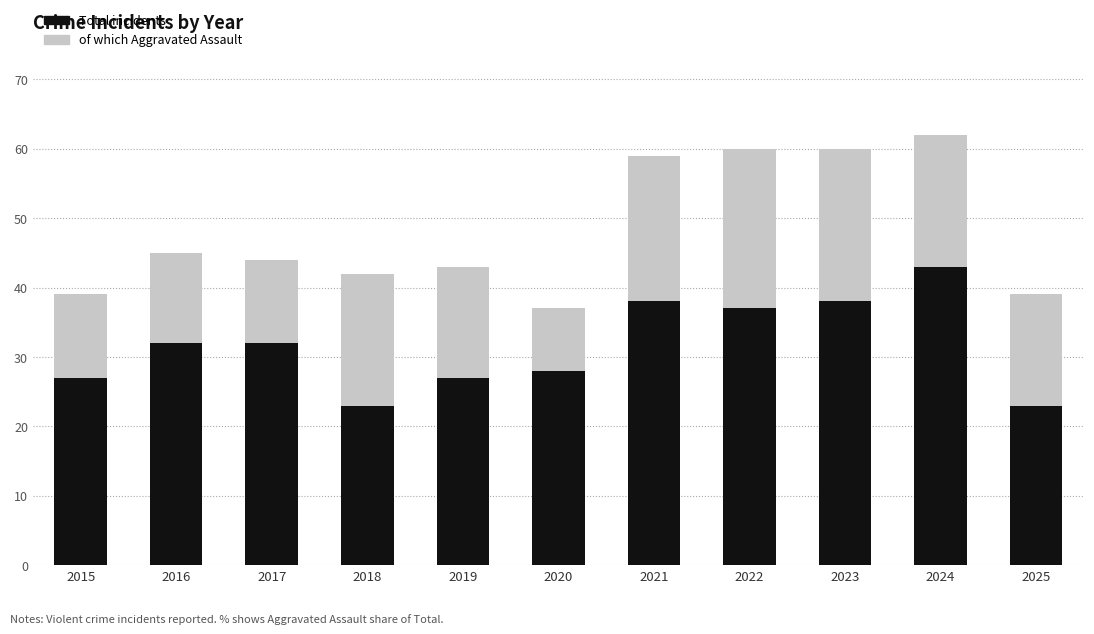

What is the greatest value displayed?

62